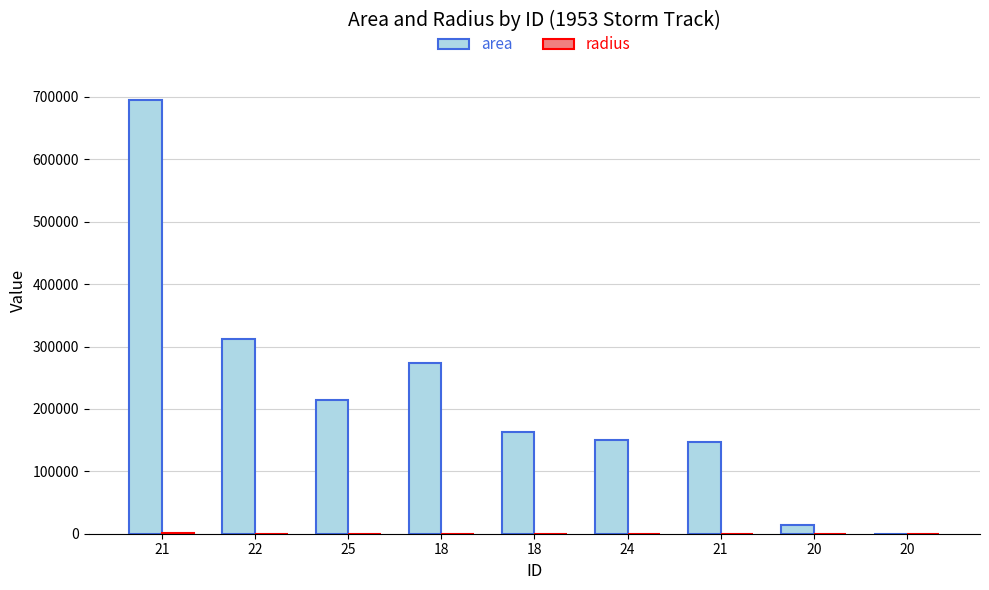

How many groups of bars are there?

9